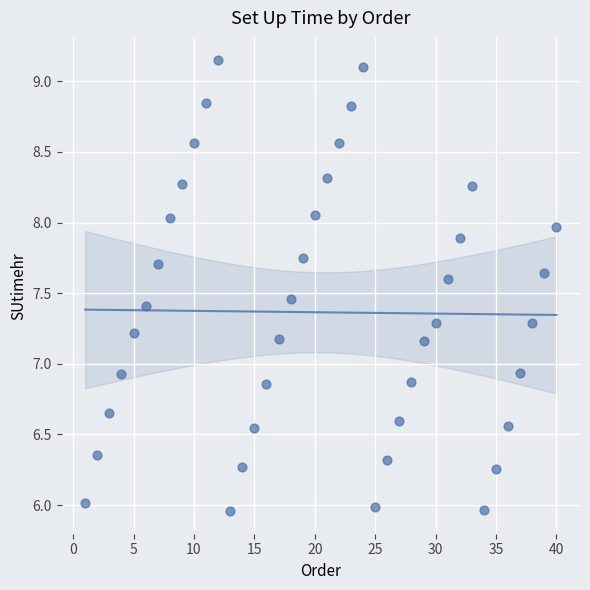

What is the range of X values (max minus min)?

39.0